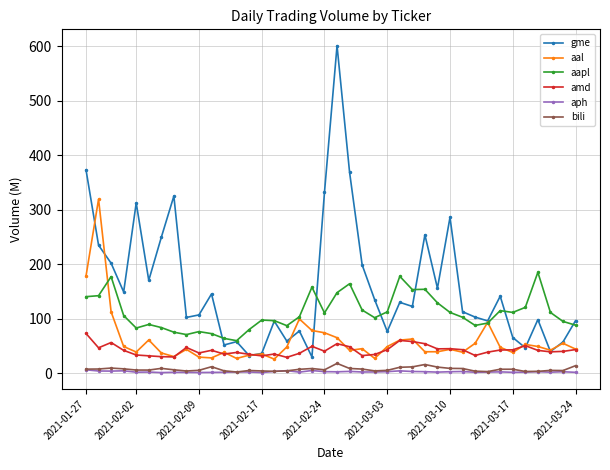

In aph, how many points are lower than both neighbors (excluding endpoints)?

12